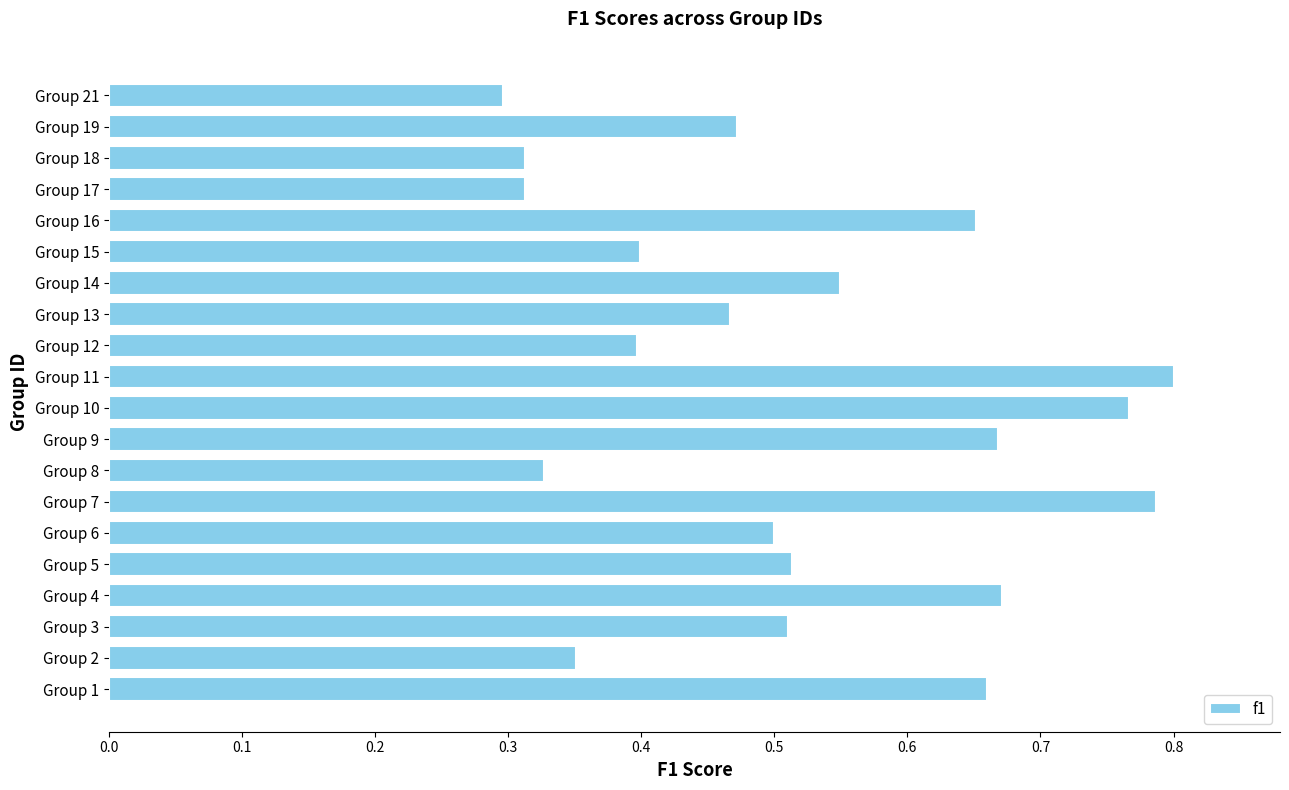

How many values are between 0 and 1?

20